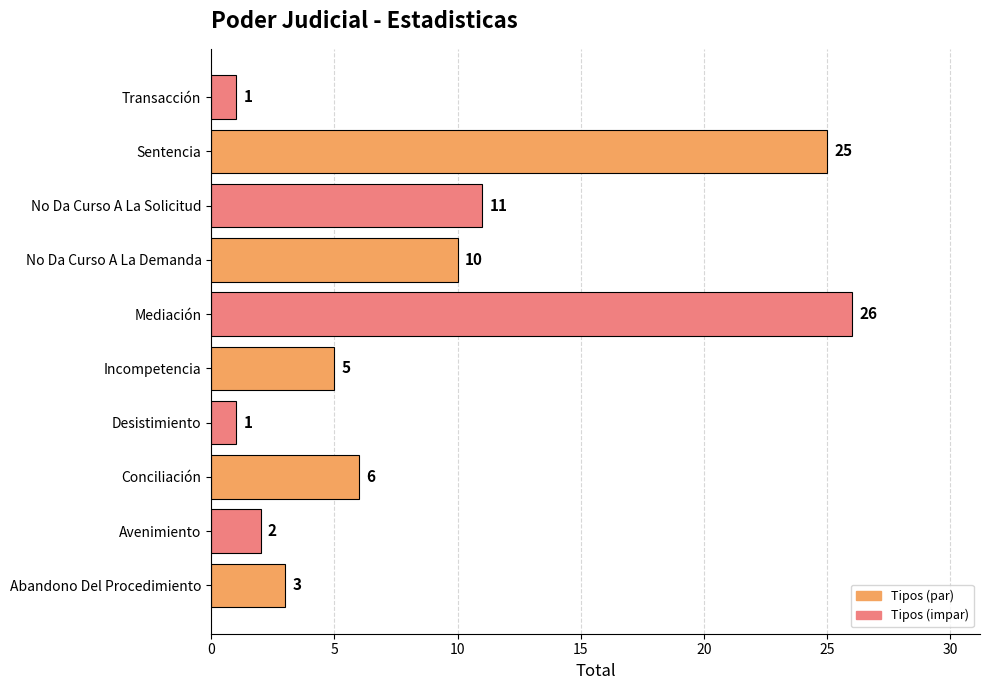

What is the average value?

9